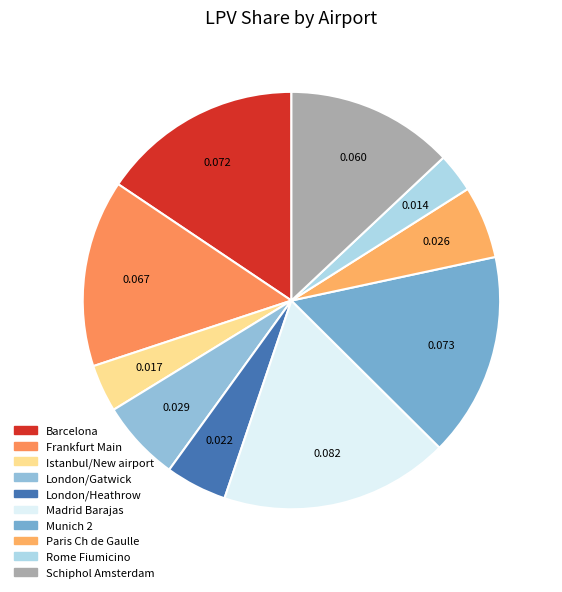

The London/Heathrow slice represents 5% of the pie. True or false?

True